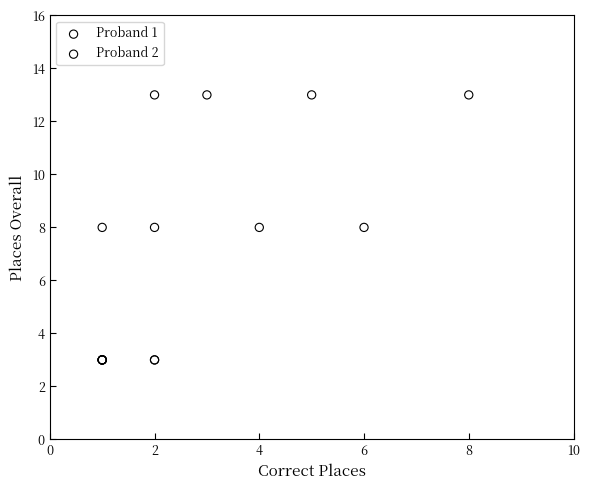

What are all the series names shown in the legend?

Proband 1, Proband 2